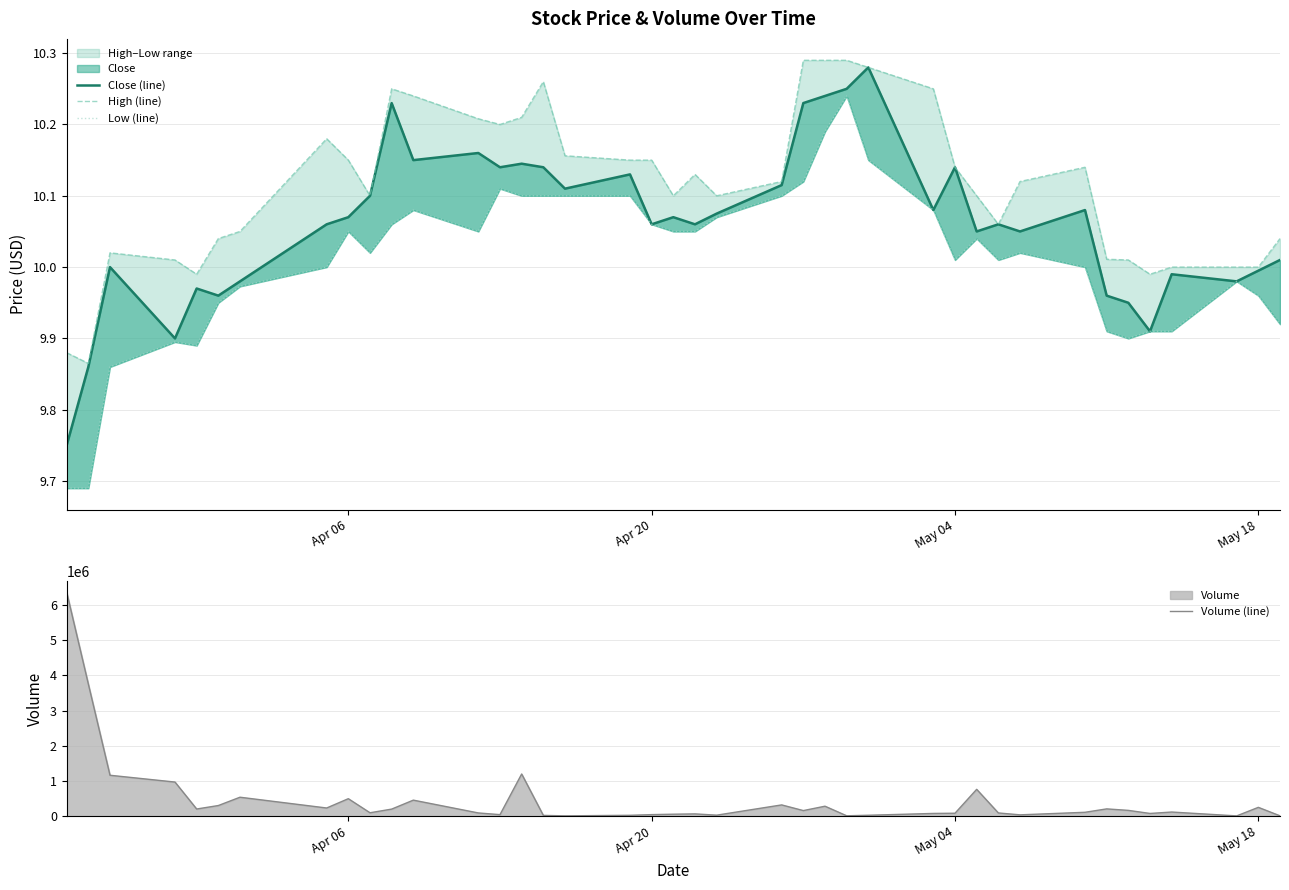

In Close (line), how many points are higher than both neighbors (excluding endpoints)?

12